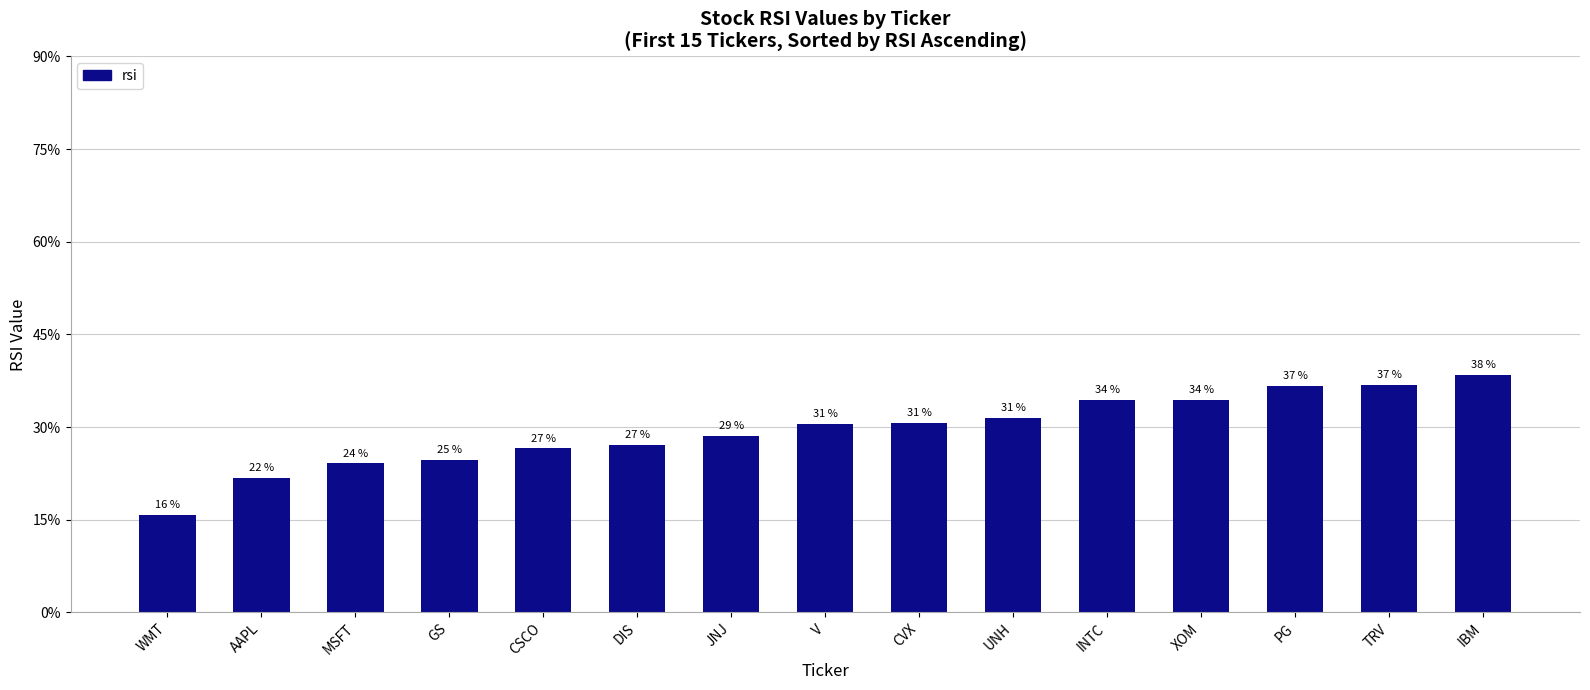

How many bars are there in total?

15